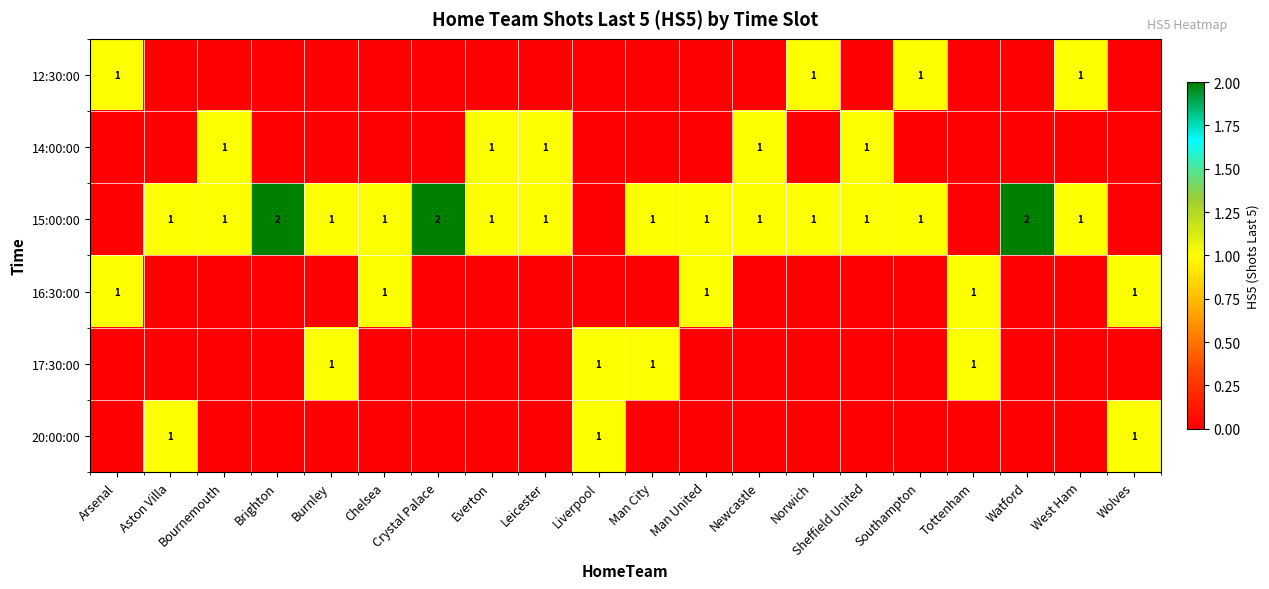

The value of 16:30:00 at Chelsea is 1. True or false?

True